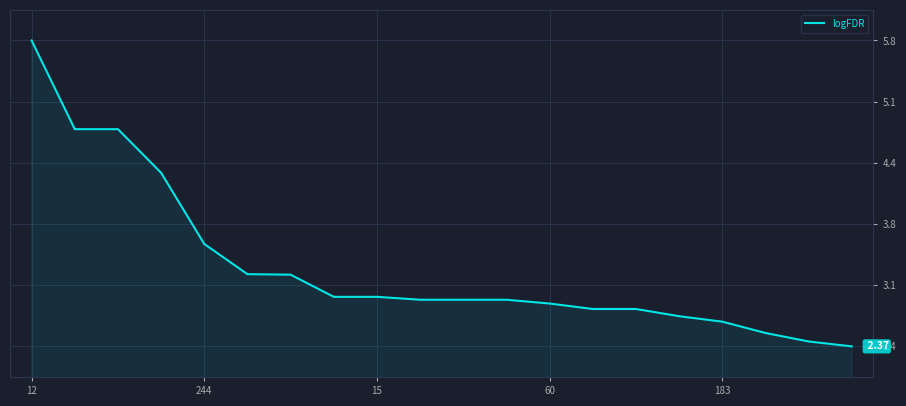

Reading right to left, extract all data points from this chart.

2.4	2.4	2.5	2.7	2.7	2.8	2.8	2.9	2.9	2.9	2.9	2.9	2.9	3.2	3.2	3.5	4.3	4.8	4.8	5.8